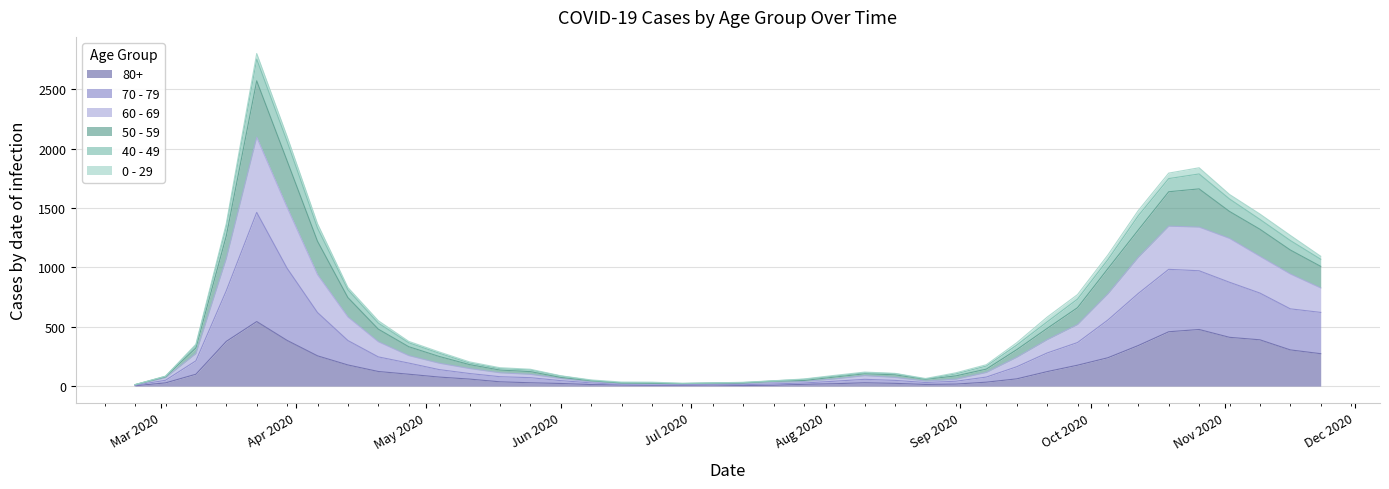

How many lines are shown in the chart?

6